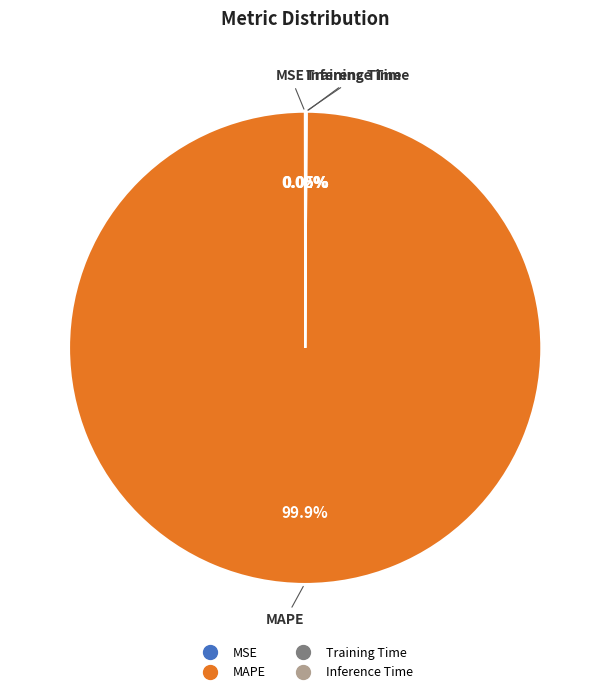

What is the largest slice in the pie chart?

MAPE